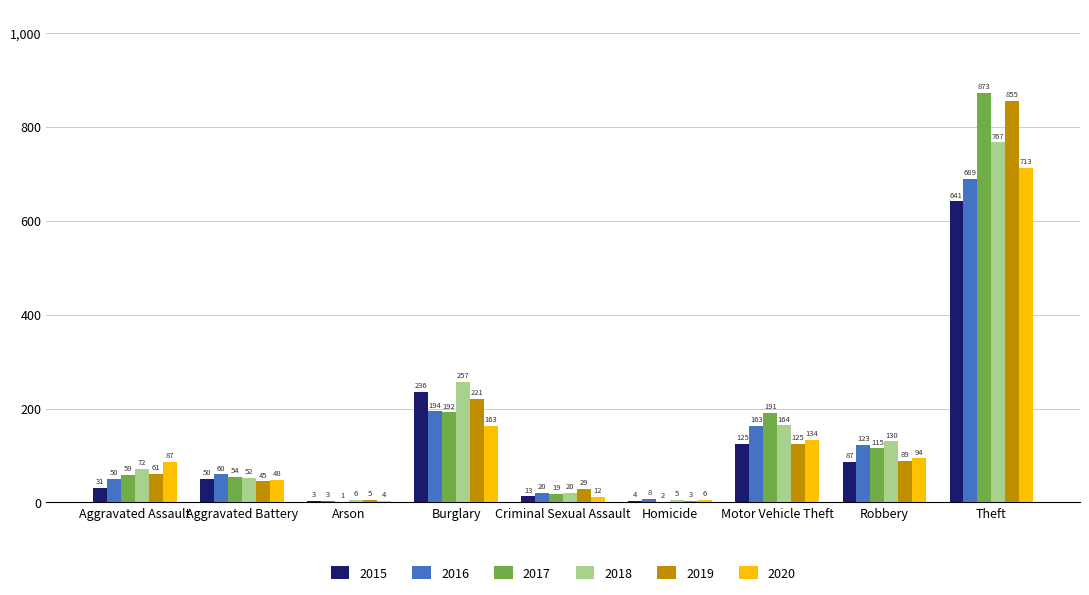

True or false: 2016 has a value of 168 at Robbery.

False